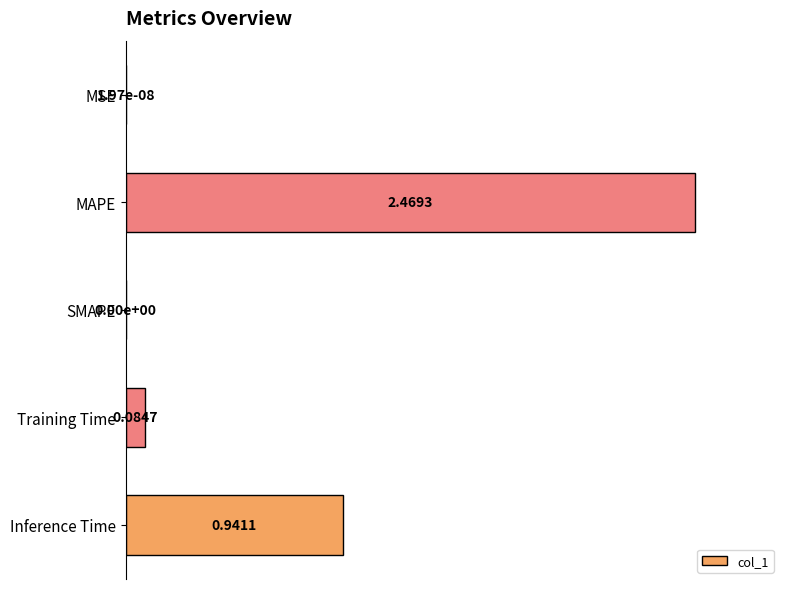

At which category does the chart reach its peak across all series?

MAPE